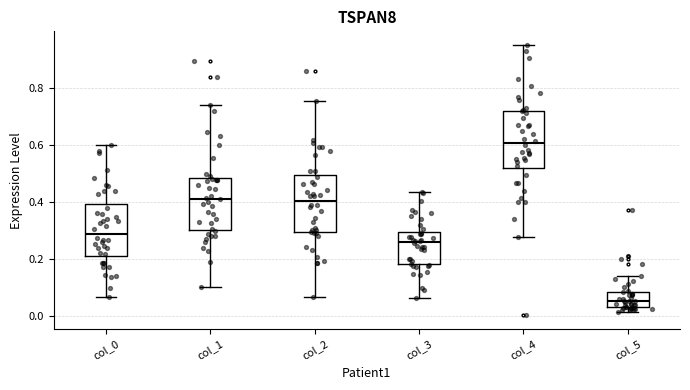

Reading left to right, transcribe this box plot: for each box, give where its median line is, the range the box spans, and where its two whiskers end, as read against the y-axis. The values are not printed on the chart, so give them approximately, as read against the axis.

col_0: median 0.28, box 0.20 to 0.40, whiskers 0.06 to 0.60
col_1: median 0.42, box 0.30 to 0.48, whiskers 0.10 to 0.74
col_2: median 0.40, box 0.30 to 0.50, whiskers 0.06 to 0.76
col_3: median 0.26, box 0.18 to 0.30, whiskers 0.06 to 0.44
col_4: median 0.60, box 0.52 to 0.72, whiskers 0.28 to 0.96
col_5: median 0.06, box 0.02 to 0.08, whiskers 0.02 (just below the box's lower edge) to 0.14